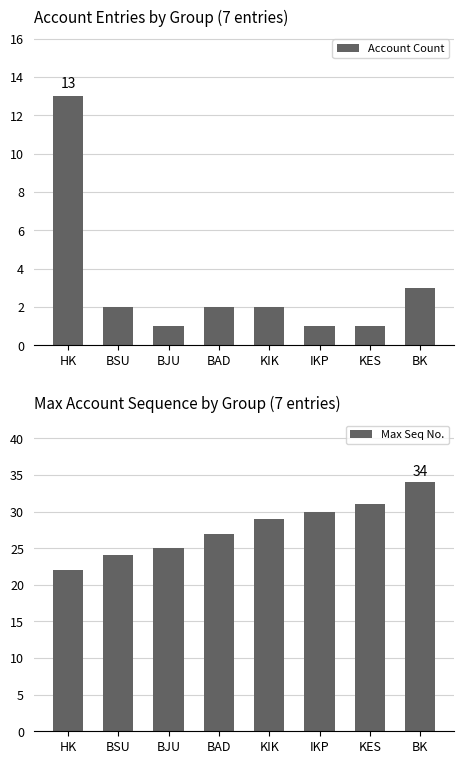

Where does the Account Count series first go above 2?

HK